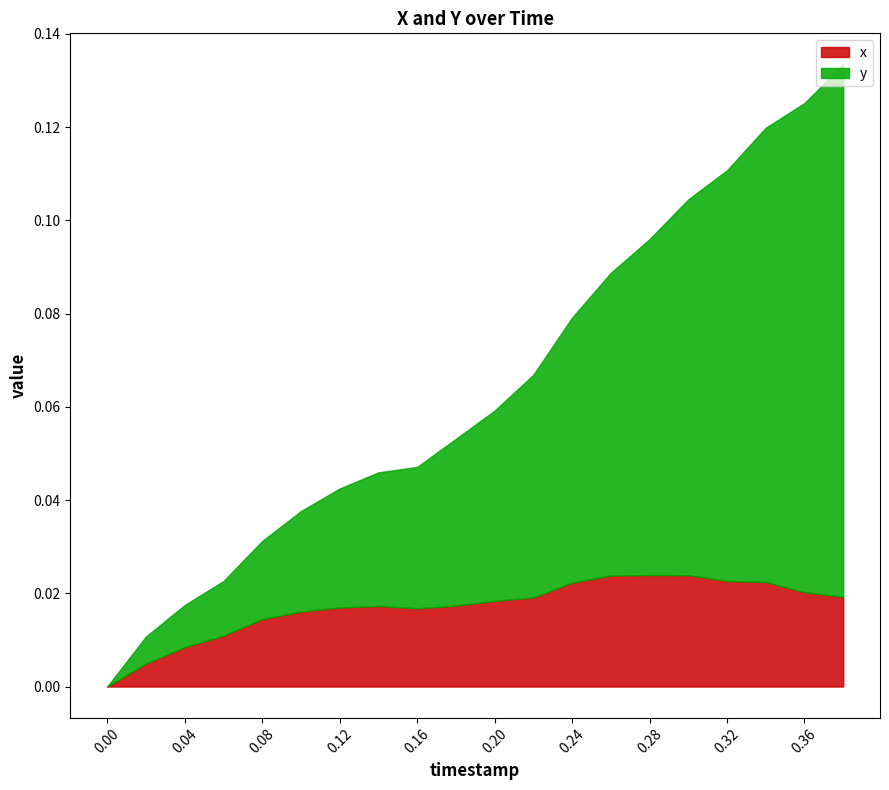

Is it true that x equals 0.0 at 0.00?

True